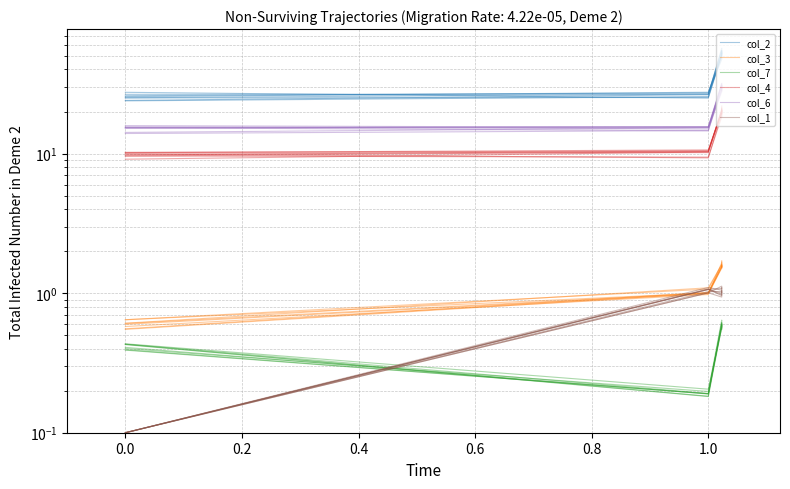

What is the average value of the col_6 series?

22.9